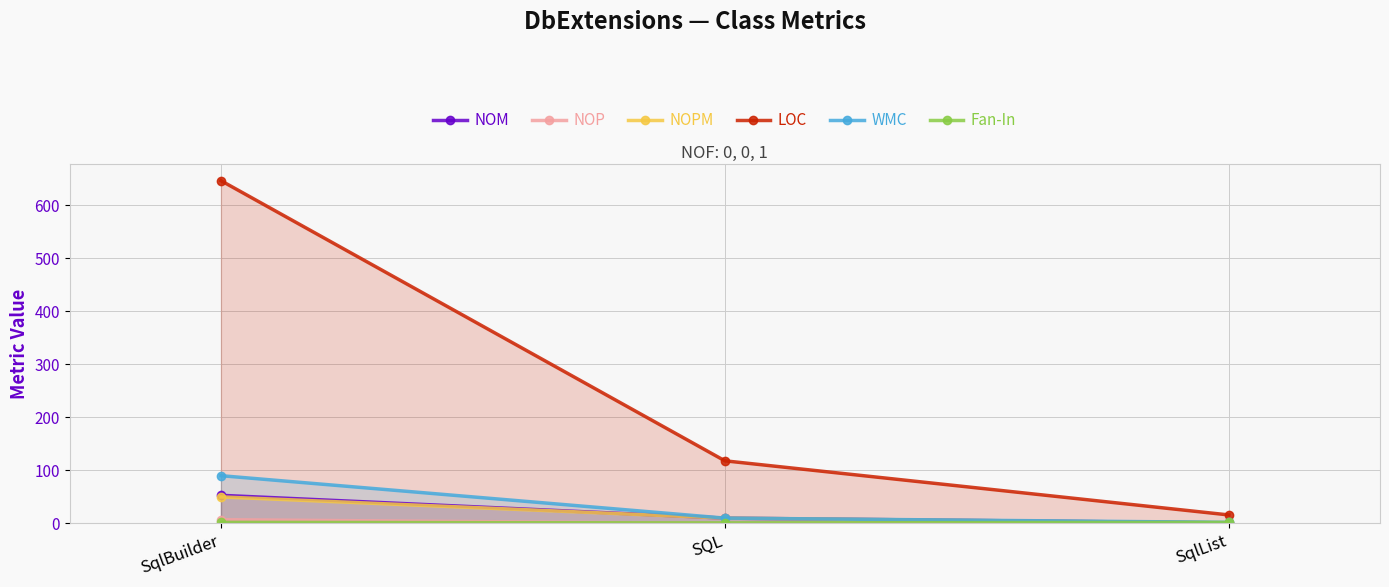

True or false: LOC has a value of 646 at SqlBuilder.

True